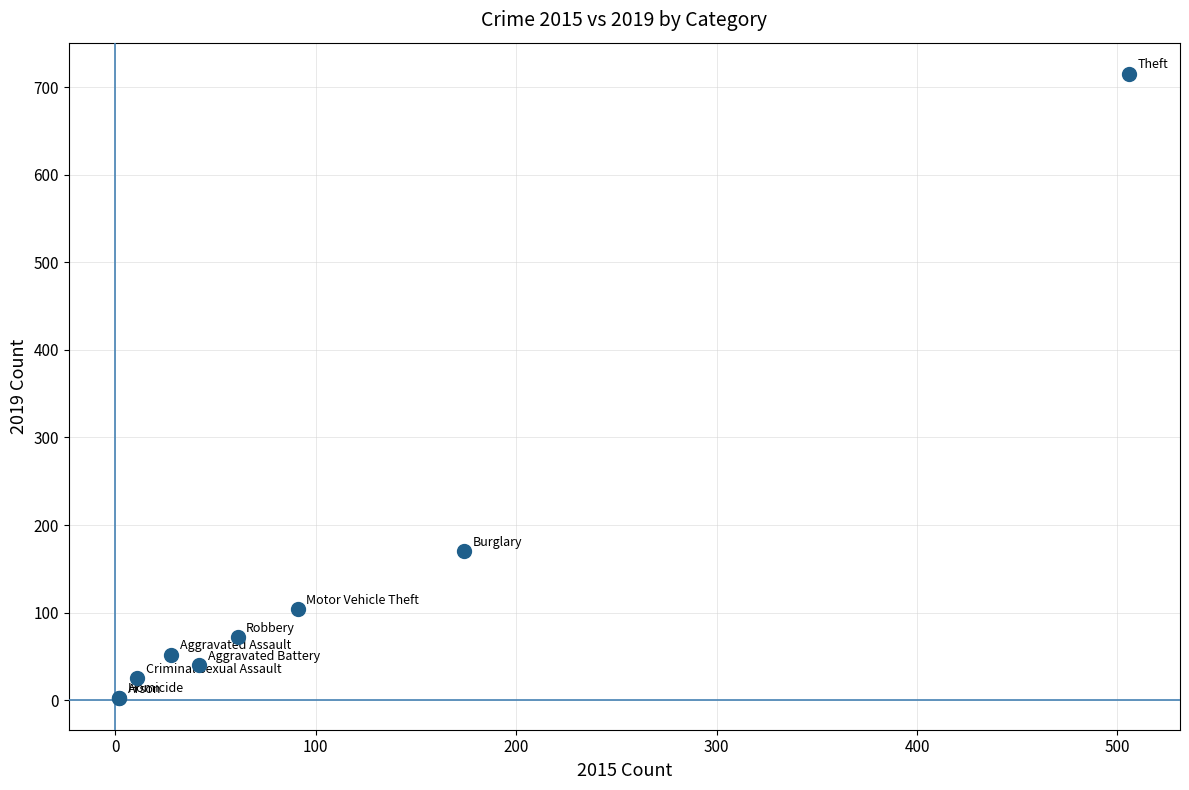

What Y value in the scatter plot is closest to 358?

170